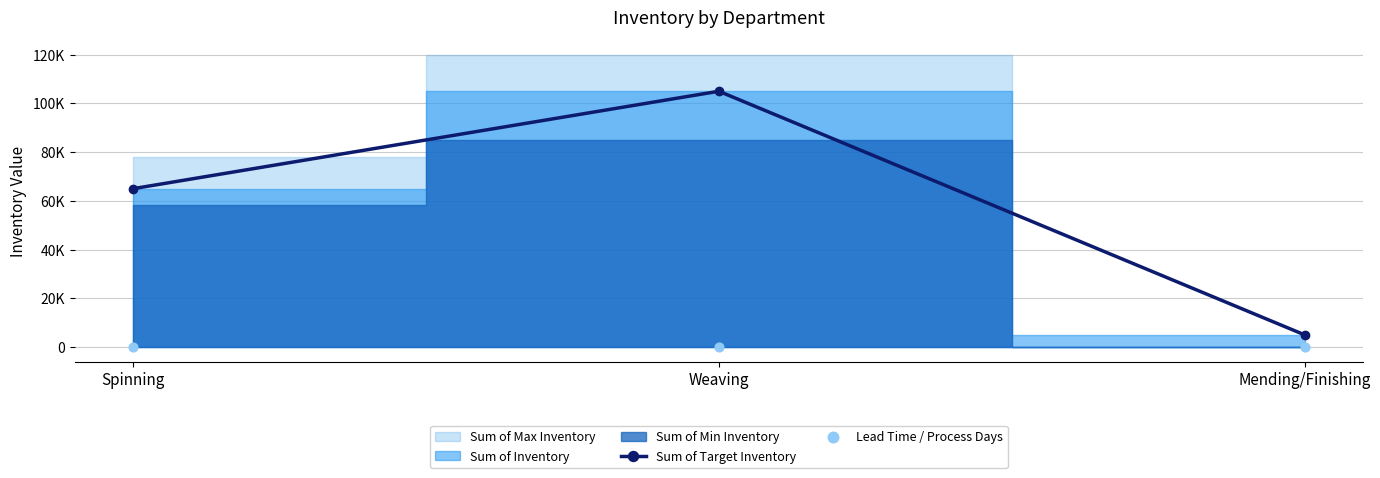

Which series contains the lowest Y value?

Lead Time / Process Days